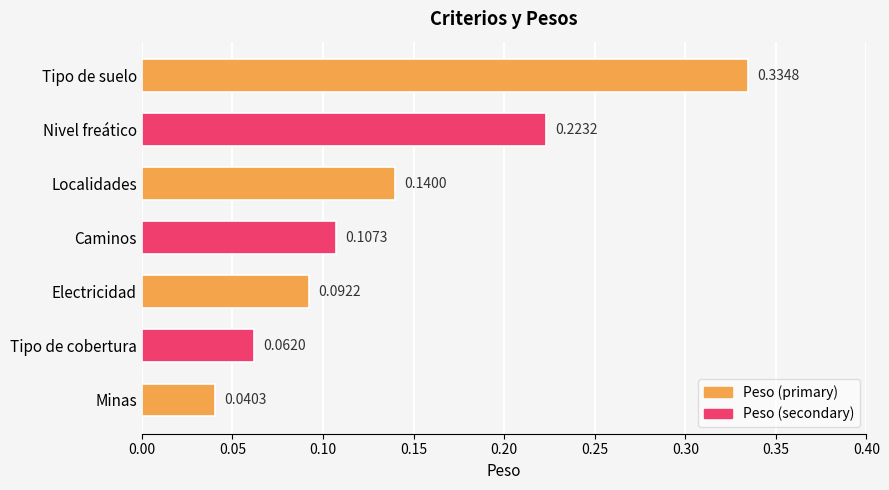

Which category has the highest value across all series?

Tipo de suelo